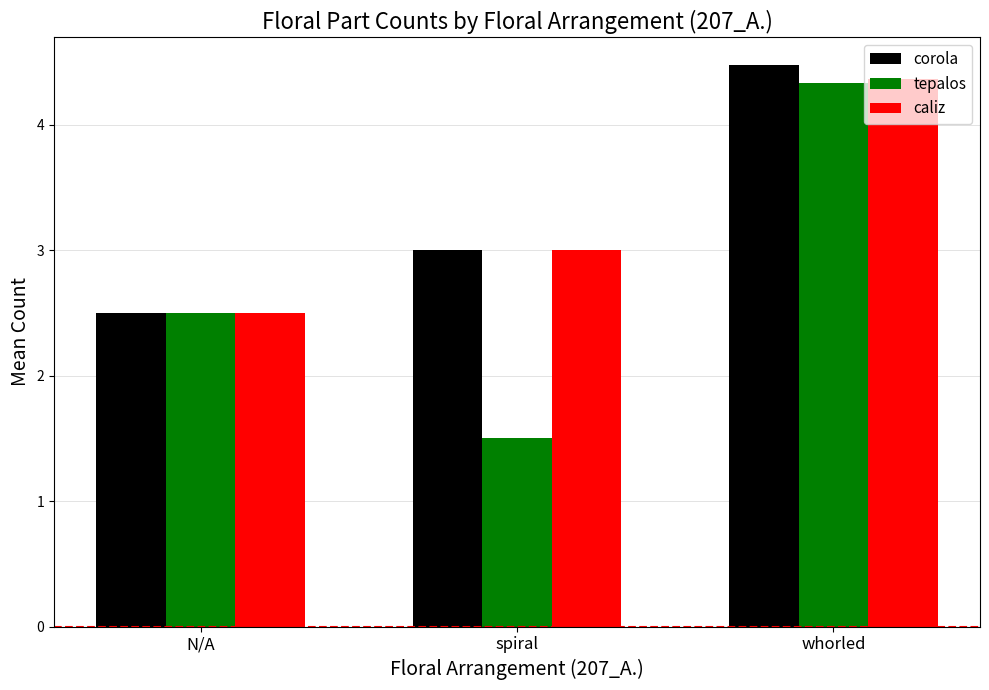

Reading right to left, list all the values displayed in this chart.

corola: 4.5	3.0	2.5
tepalos: 4.3	1.5	2.5
caliz: 4.4	3.0	2.5